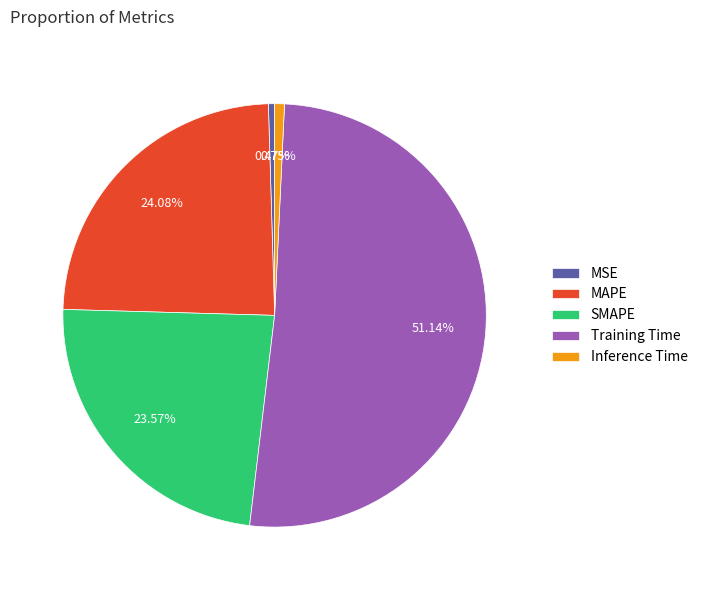

To the nearest percent, what is the average slice percentage?

20%